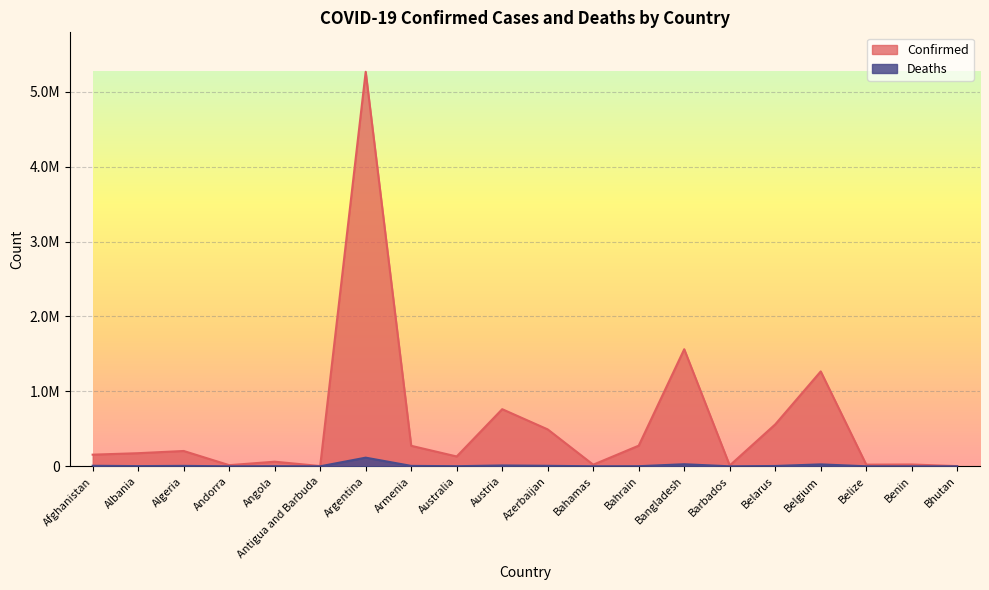

Is it true that Deaths equals 115491 at Argentina?

True